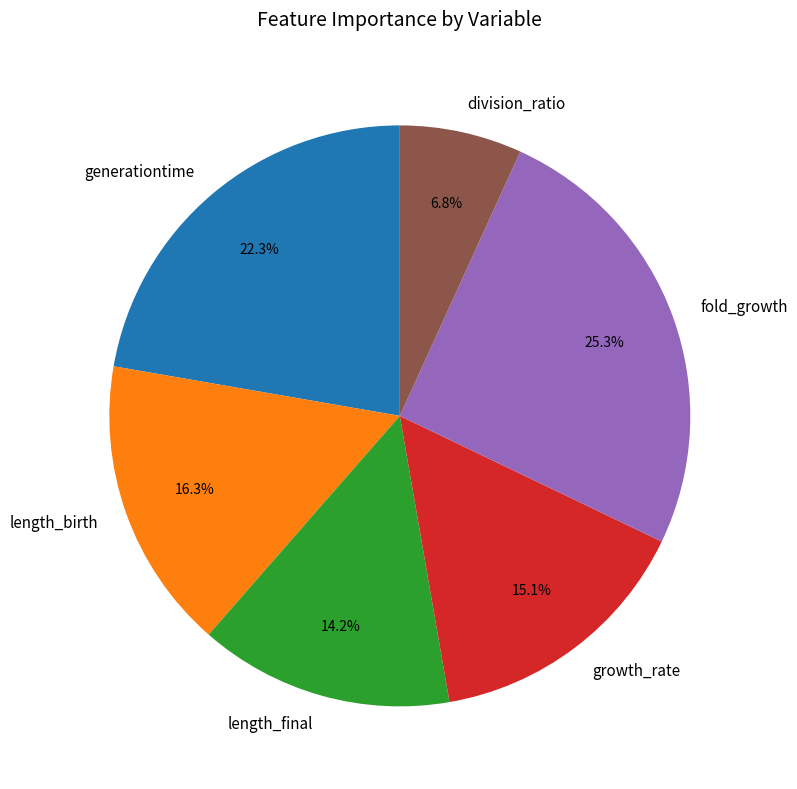

To the nearest percent, what is the difference between the length_final and division_ratio slice percentages?

7%